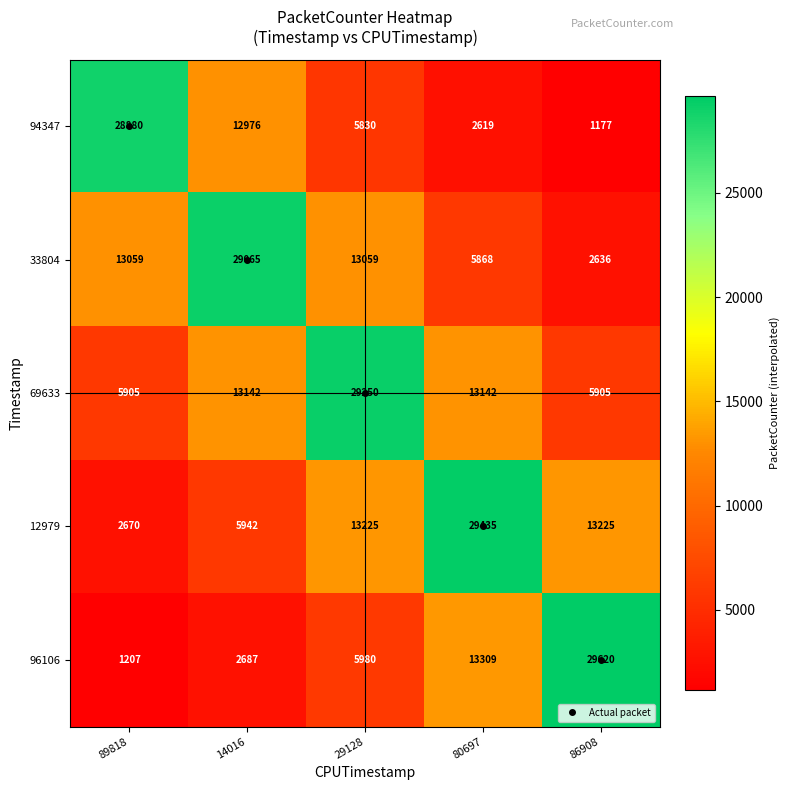

List the series in order of their peak value, lowest first.

94347, 33804, 69633, 12979, 96106